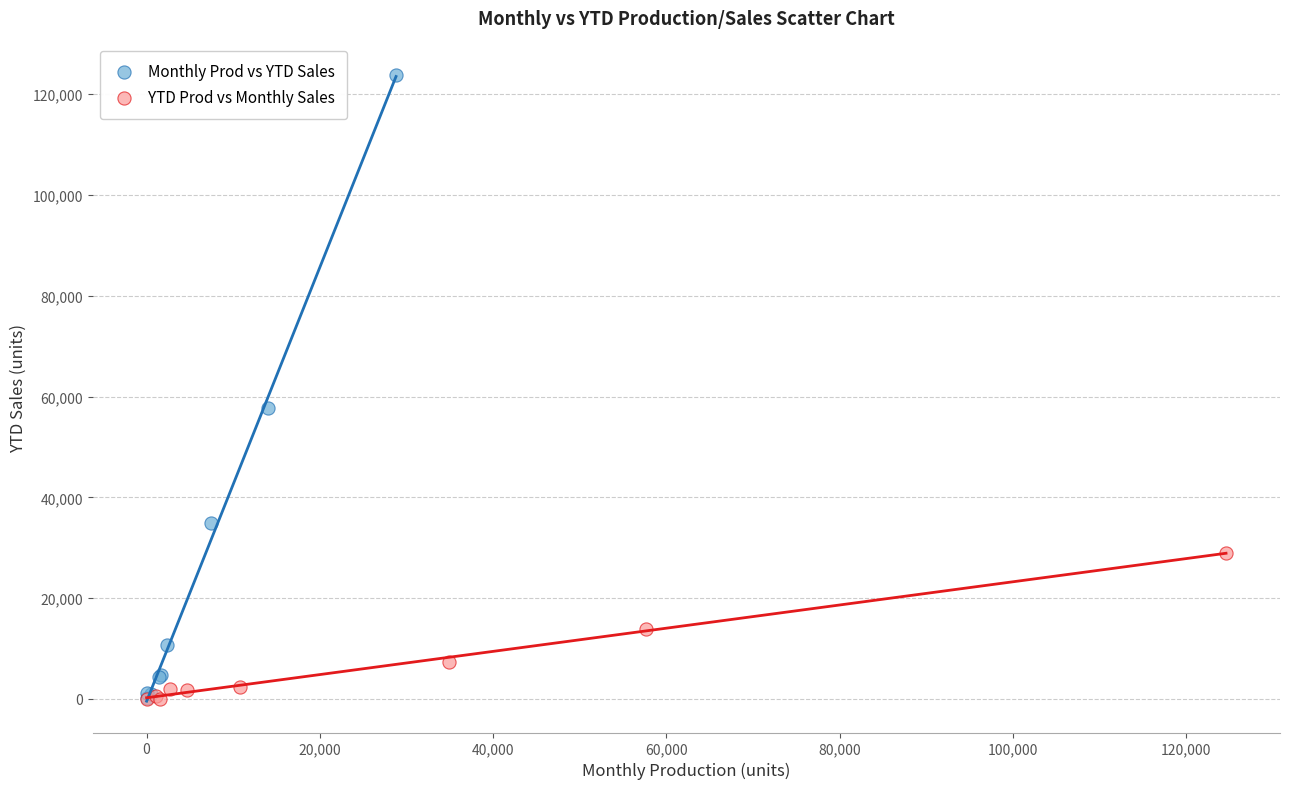

Which series has the widest spread of Y values?

Monthly Prod vs YTD Sales